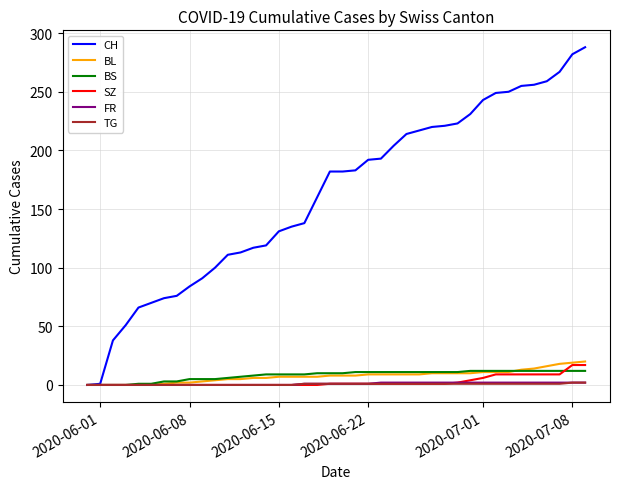

Which series has the largest total across all categories?

CH